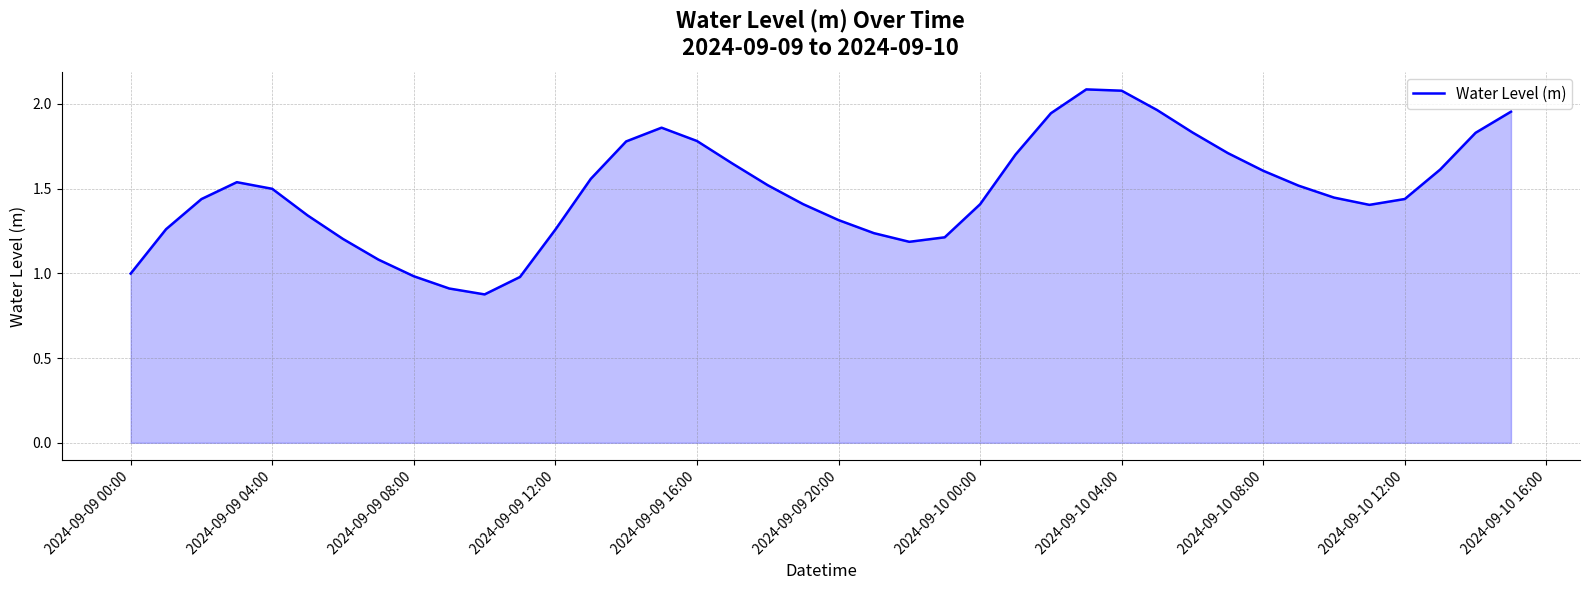

Is it true that the value at 2024-09-09 20:00 is 1.3?

True